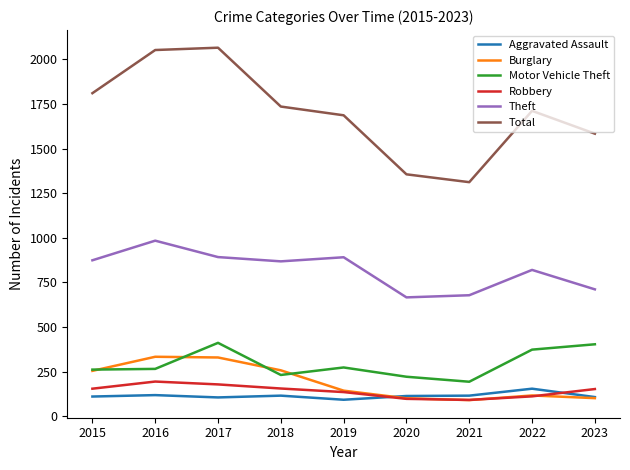

What is the minimum value shown in the chart?

90